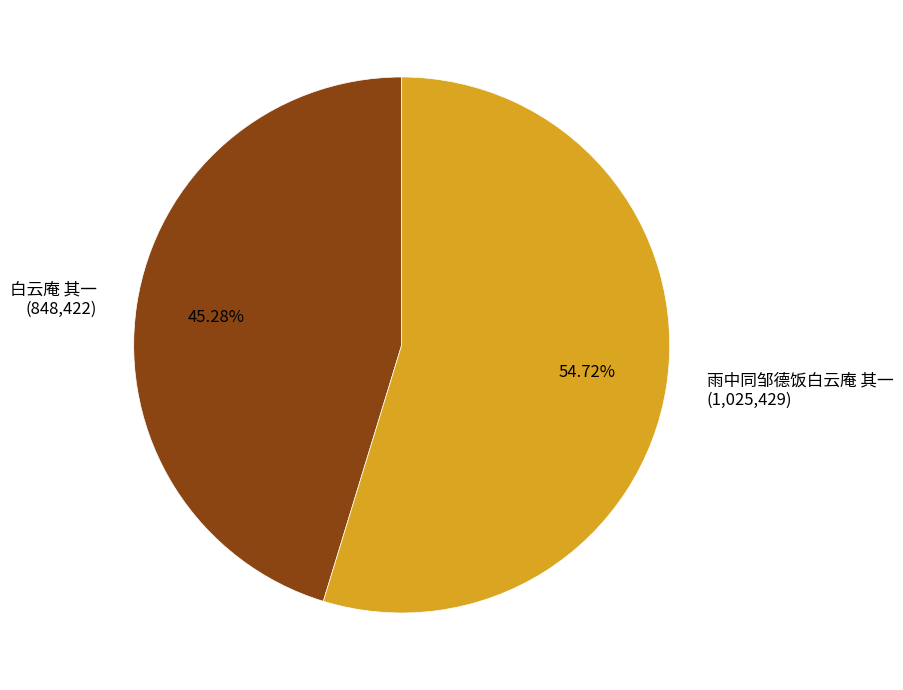

Combined, what portion of the pie is 白云庵 其一 and 雨中同邹德饭白云庵 其一?

100.0%